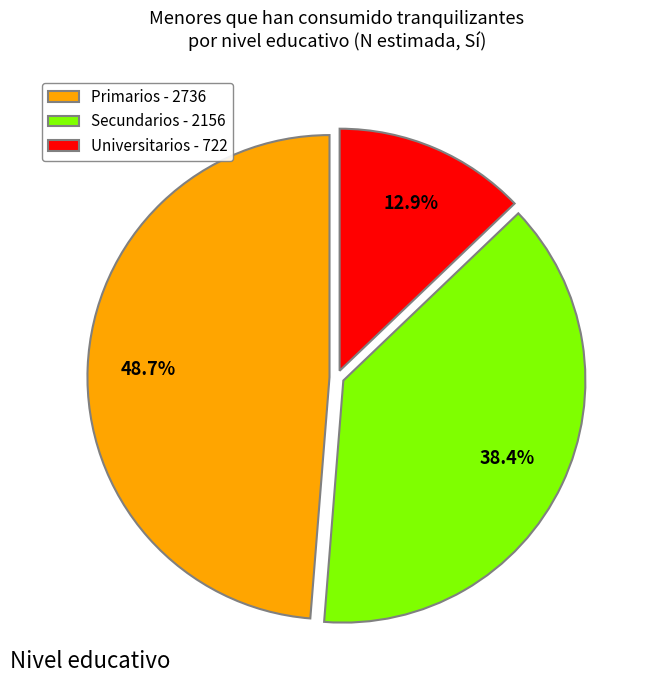

How many slices are in this pie chart?

3